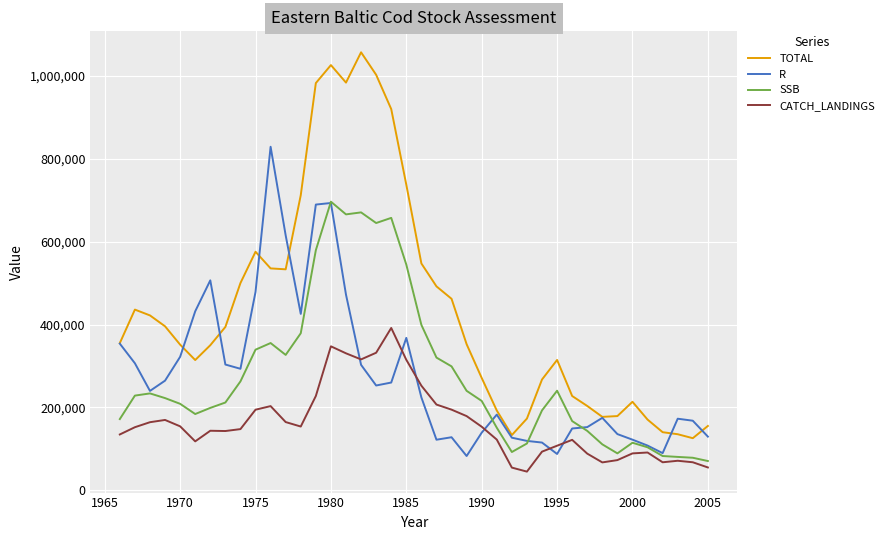

Which series ends up on top after the final intersection of R and TOTAL?

TOTAL